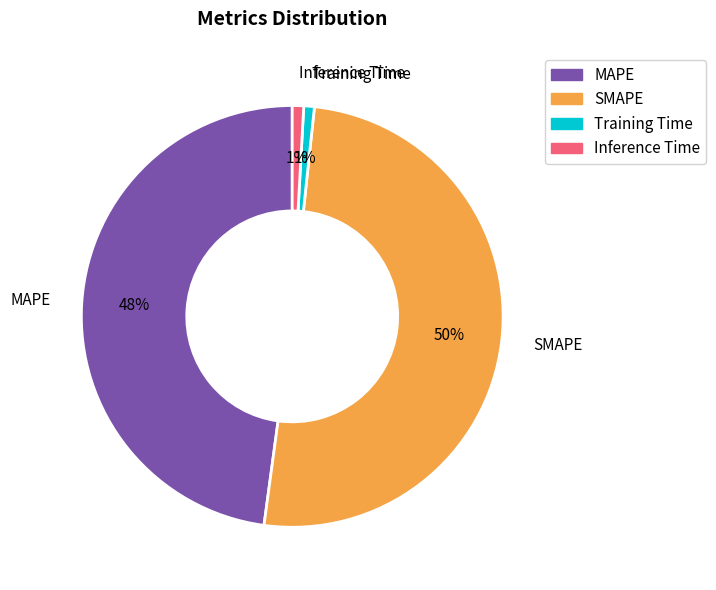

Combined, do SMAPE and Inference Time account for over 50%?

Yes